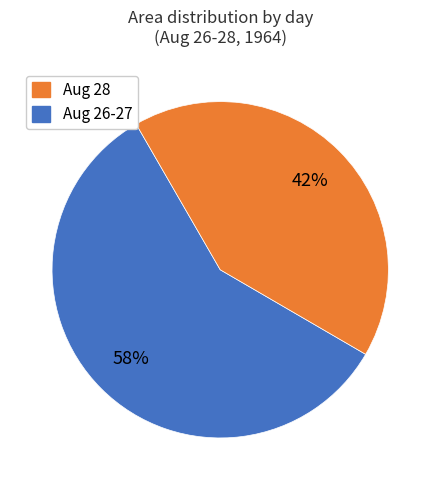

Is there any slice that represents more than half of the pie?

Yes